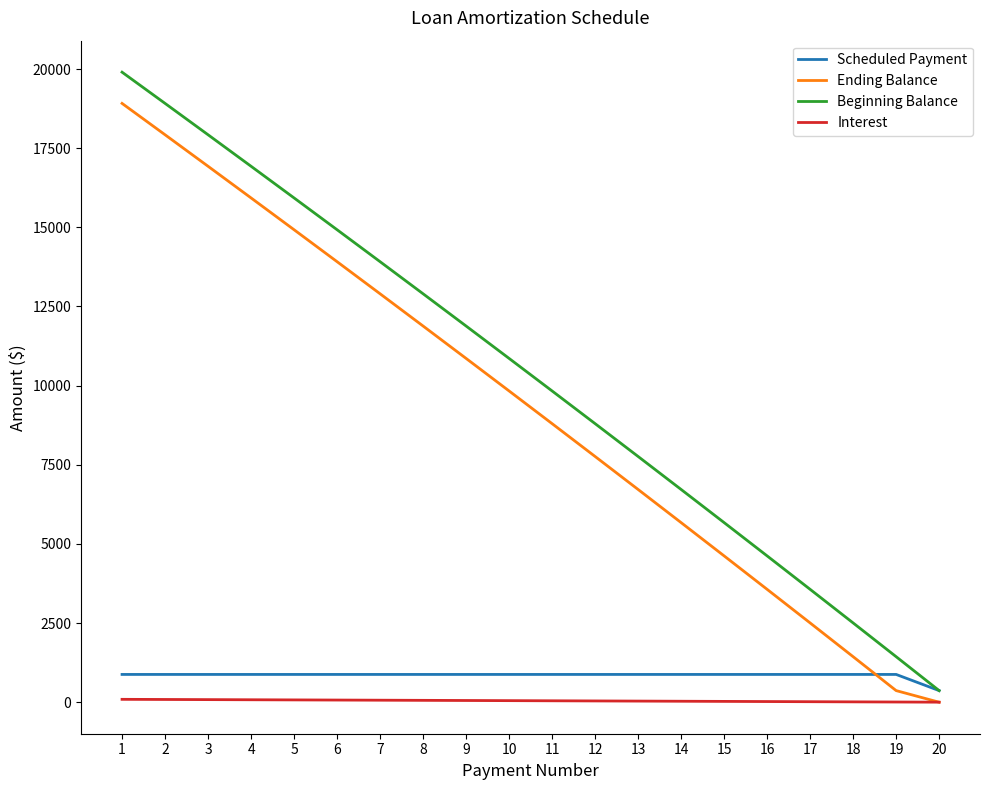

What is the spread (max minus min) of values at 5?

15854.6